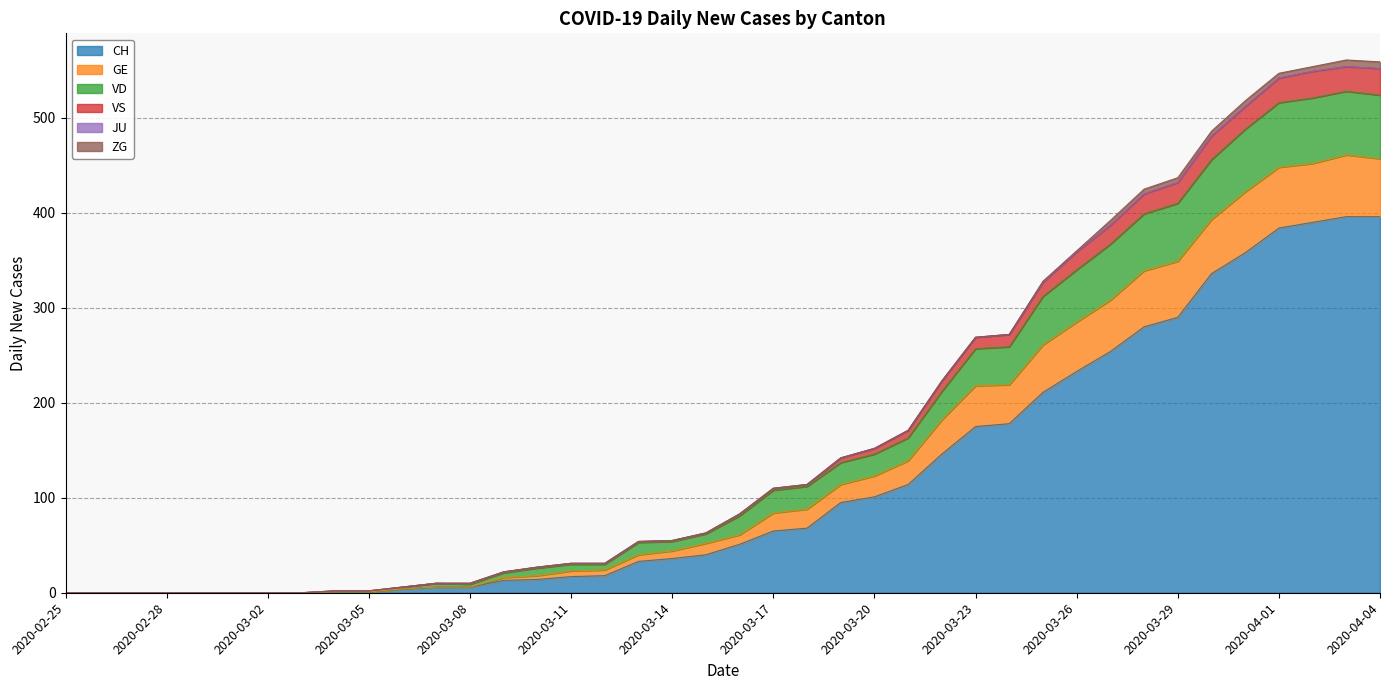

Is the value of GE at 2020-04-02 greater than the value of VS at 2020-03-06?

Yes